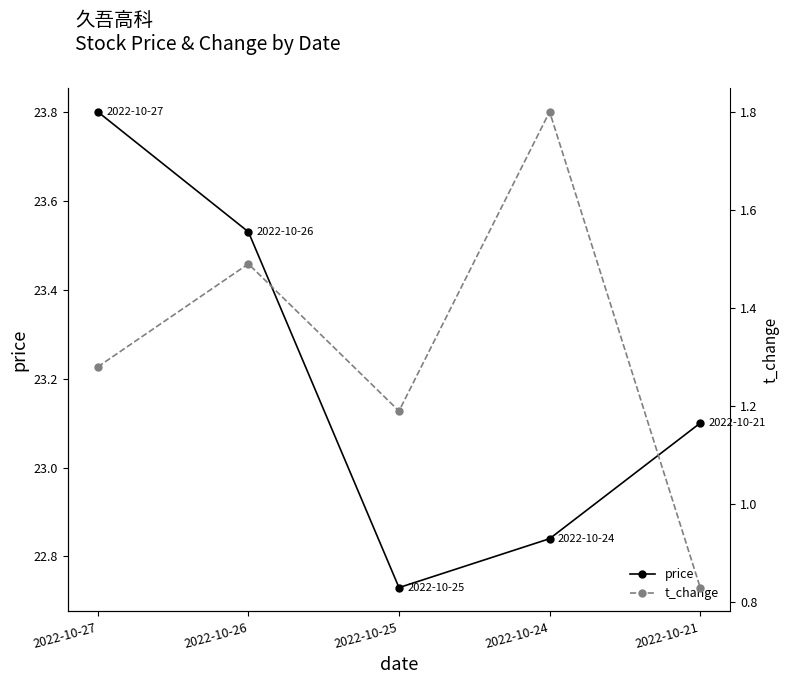

Reading left to right, what are all the values shown in this chart?

price: 23.8	23.5	22.7	22.8	23.1
t_change: 1.3	1.5	1.2	1.8	0.8